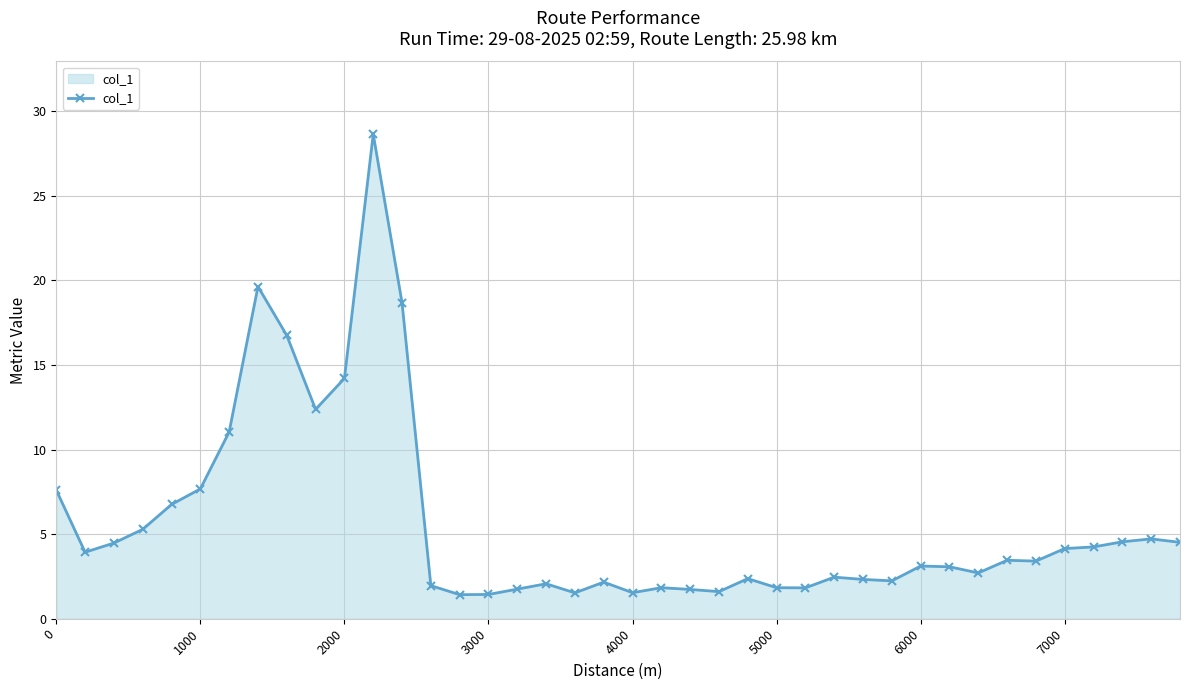

What is the minimum value shown in the chart?

1.4